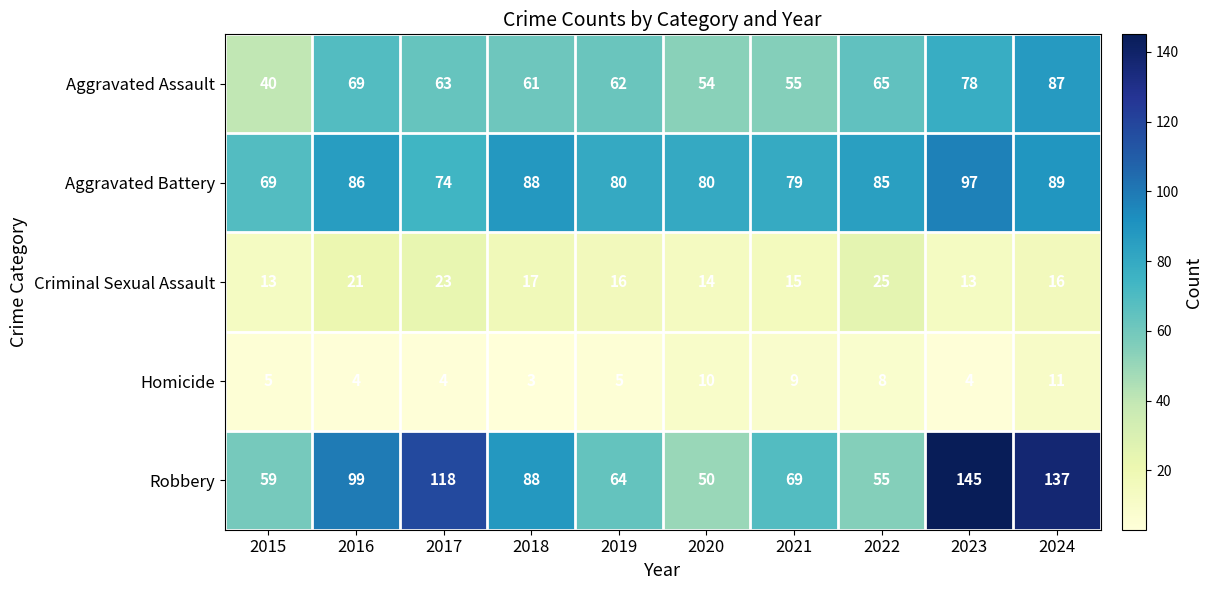

What is the average value of the Robbery series?

88